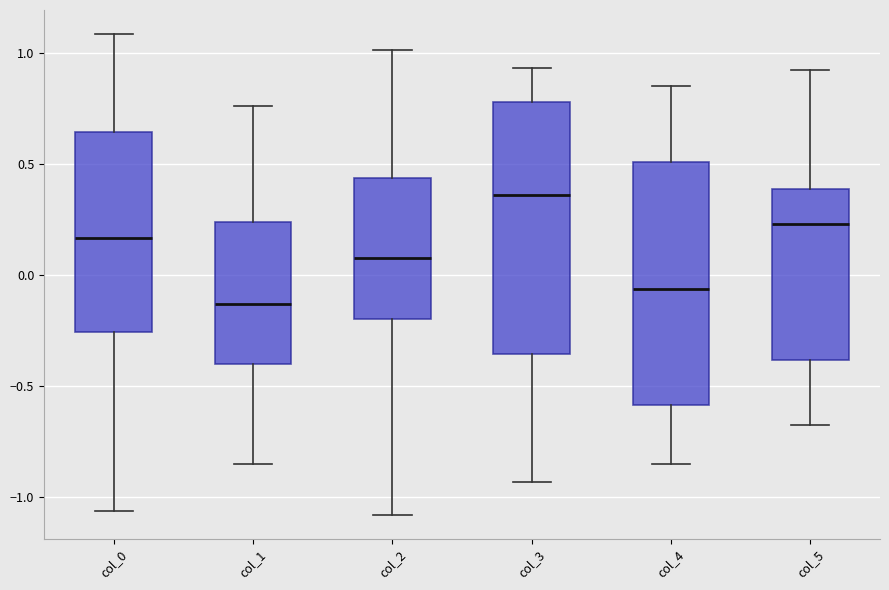

Reading left to right, read every box against the y-axis: the position of its median line, the range the box covers, and the ends of its whiskers. The values are not printed on the chart, so give them approximately, as read against the axis.

col_0: median 0.15, box -0.25 to 0.65, whiskers -1.05 to 1.10
col_1: median -0.15, box -0.40 to 0.25, whiskers -0.85 to 0.75
col_2: median 0.10, box -0.20 to 0.45, whiskers -1.10 to 1.00
col_3: median 0.35, box -0.35 to 0.80, whiskers -0.95 to 0.95
col_4: median -0.05, box -0.60 to 0.50, whiskers -0.85 to 0.85
col_5: median 0.25, box -0.40 to 0.40, whiskers -0.70 to 0.90